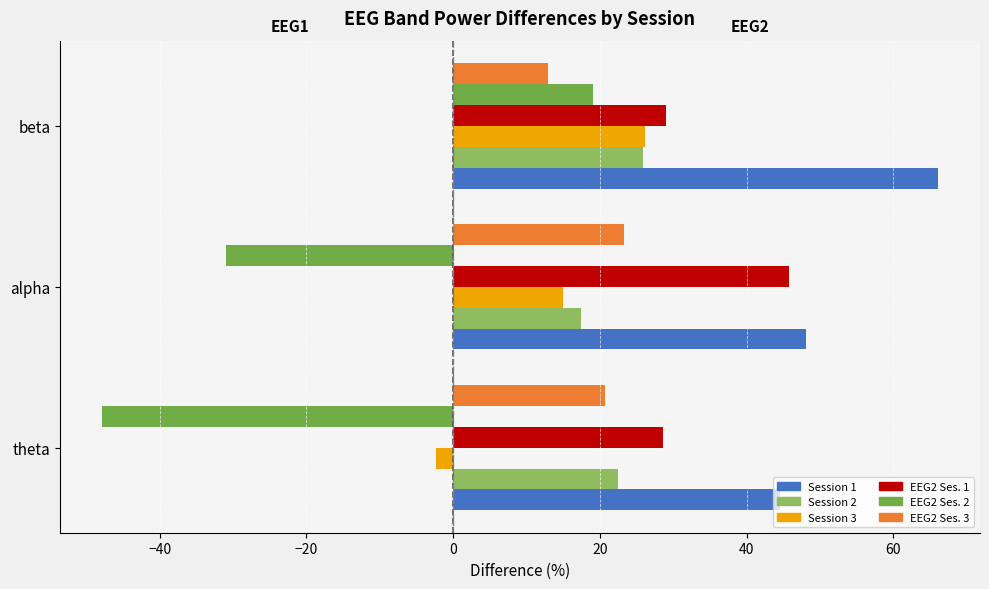

Count the number of categories in the chart.

3